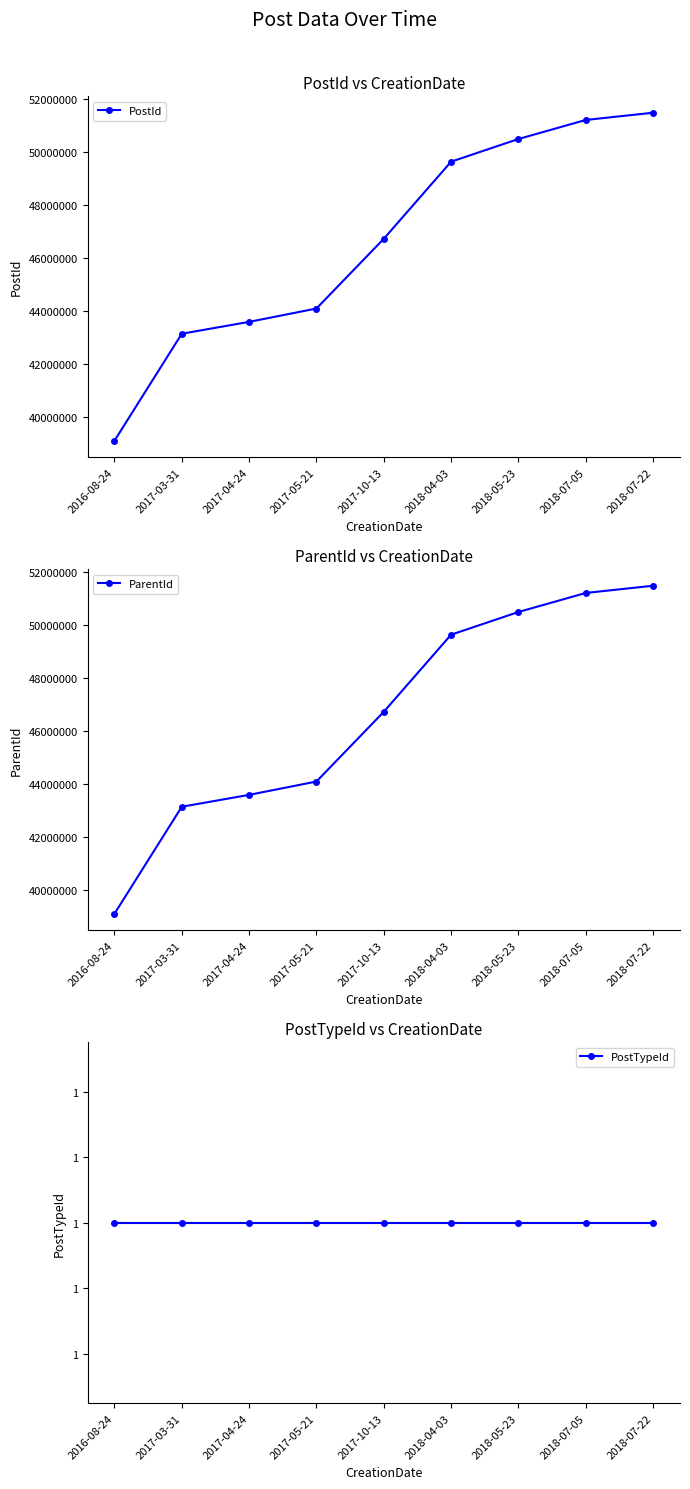

Where is PostTypeId nearest to the value 1?

2016-08-24